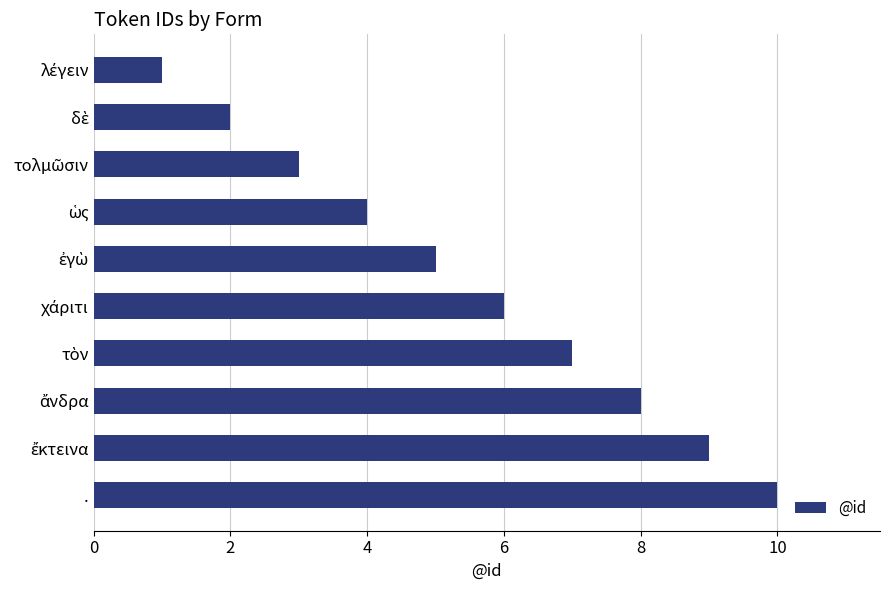

What is the difference between the second highest and minimum values?

8